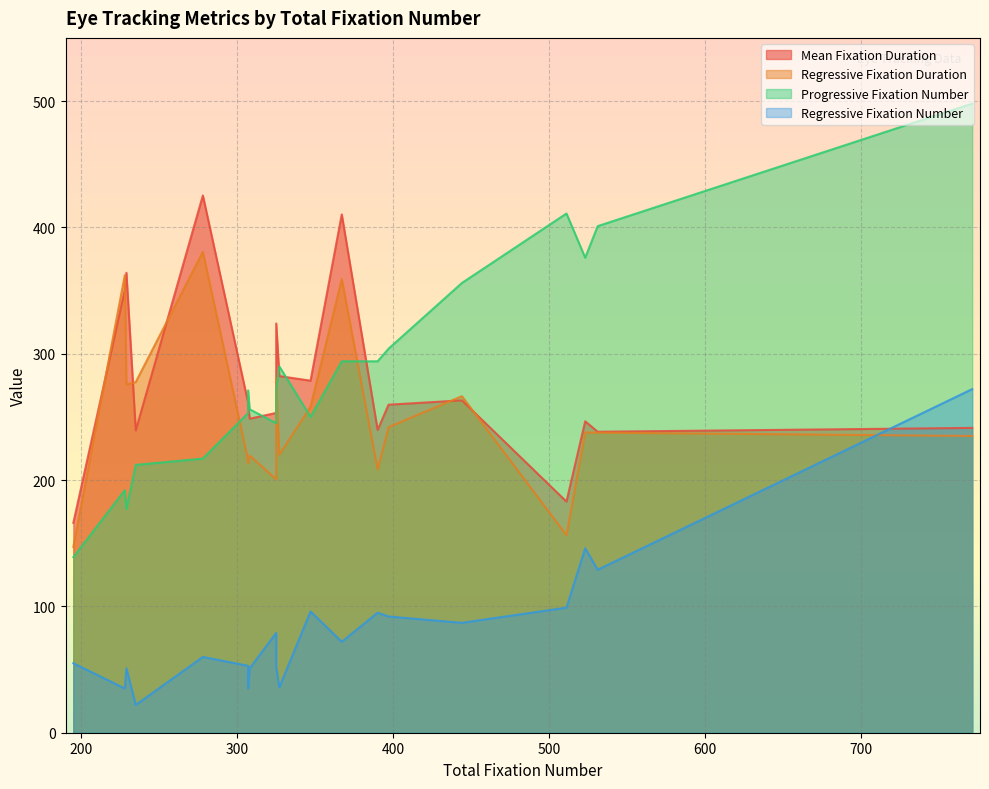

How many interior local peaks does the Regressive Fixation Number series have?

5